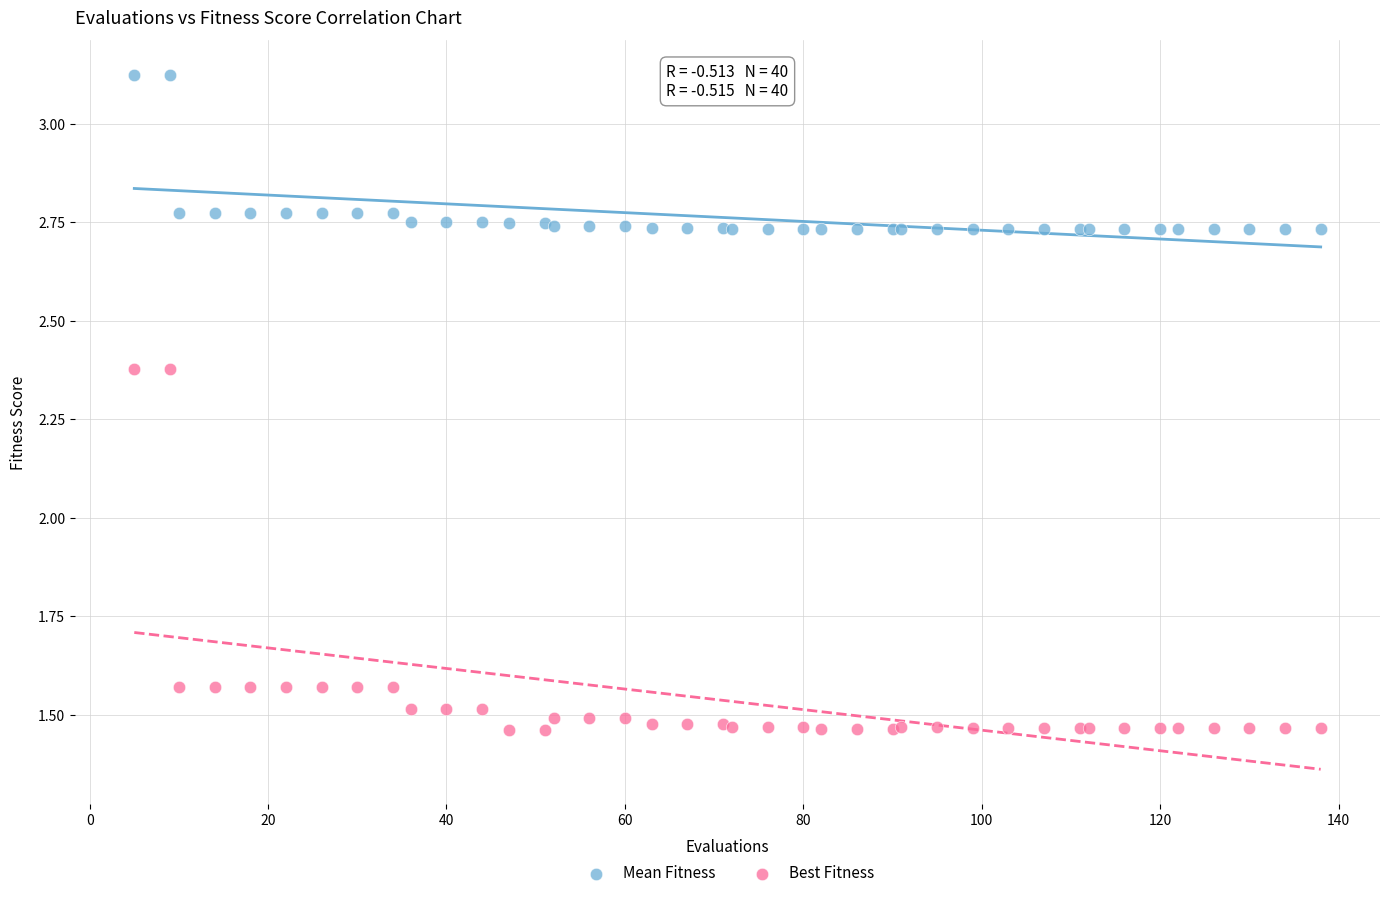

Which series has the widest spread of Y values?

Best Fitness